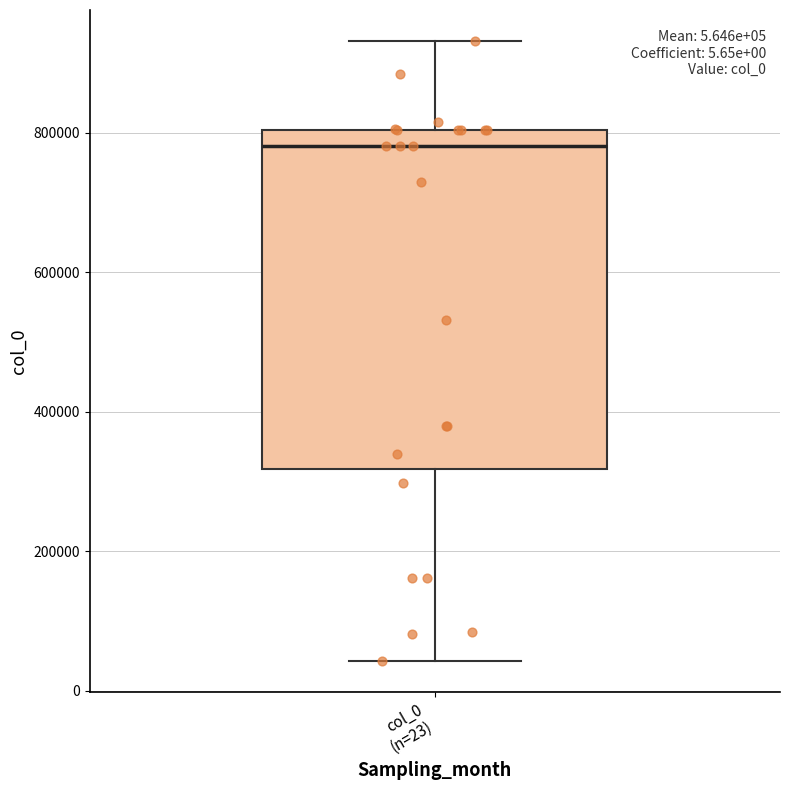

Transcribe this box plot: give where the median line is, the range the box spans, and where the two whiskers end, as read against the y-axis. The values are not printed on the chart, so give them approximately, as read against the axis.

median 780000, box 320000 to 800000, whiskers 40000 to 940000